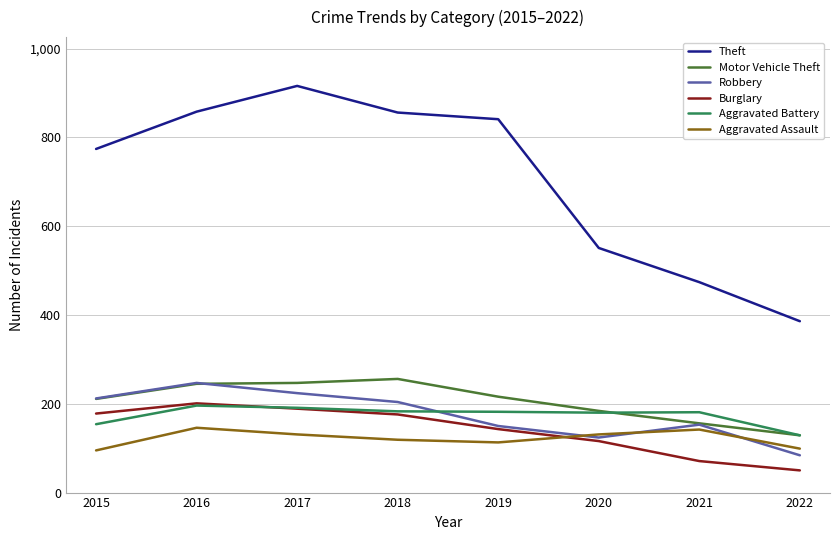

What is the approximate value of Motor Vehicle Theft at 2015?

211